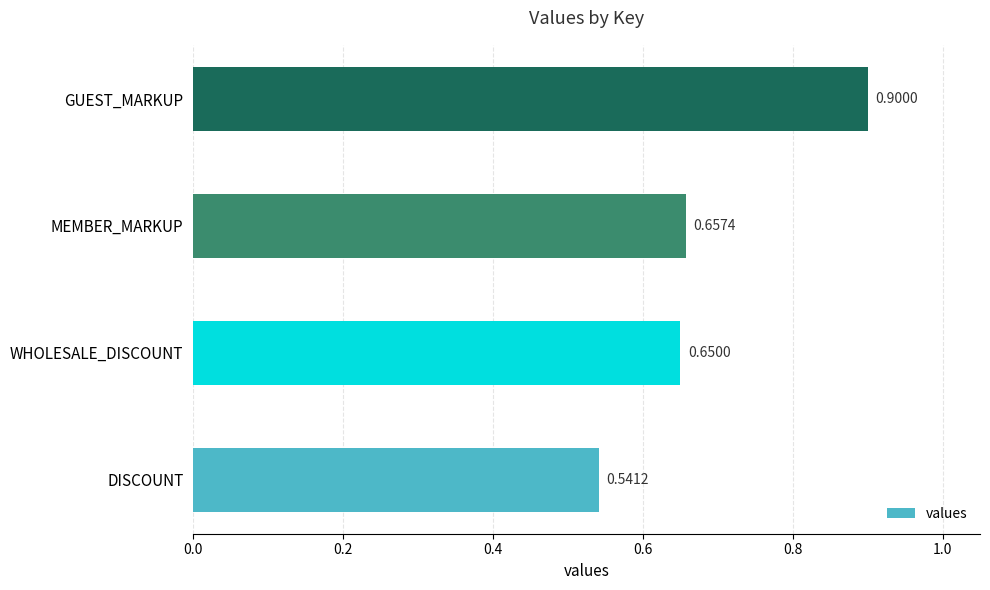

How many bars are there in total?

4